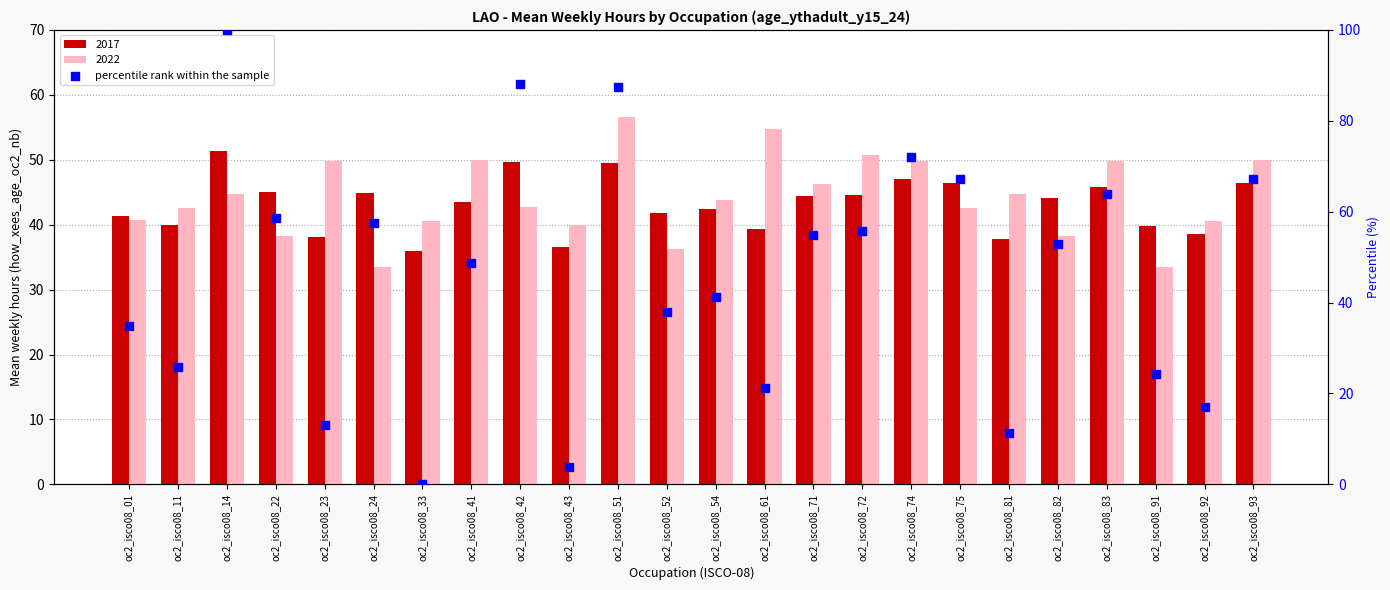

Approximately how many times larger is the value at oc2_isco08_92 compared to oc2_isco08_42?

0.2